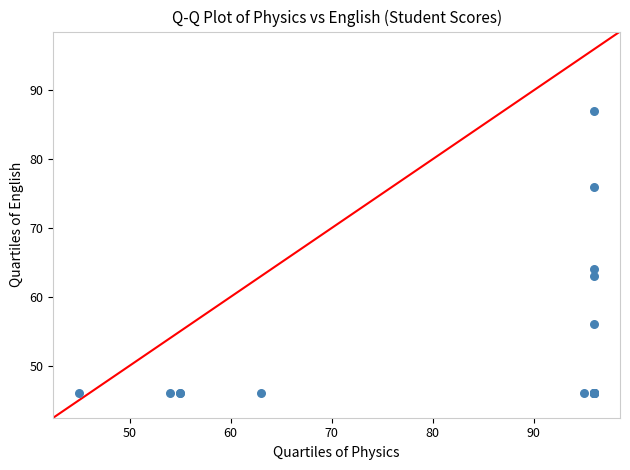

What Y value in the scatter plot is closest to 66?

64